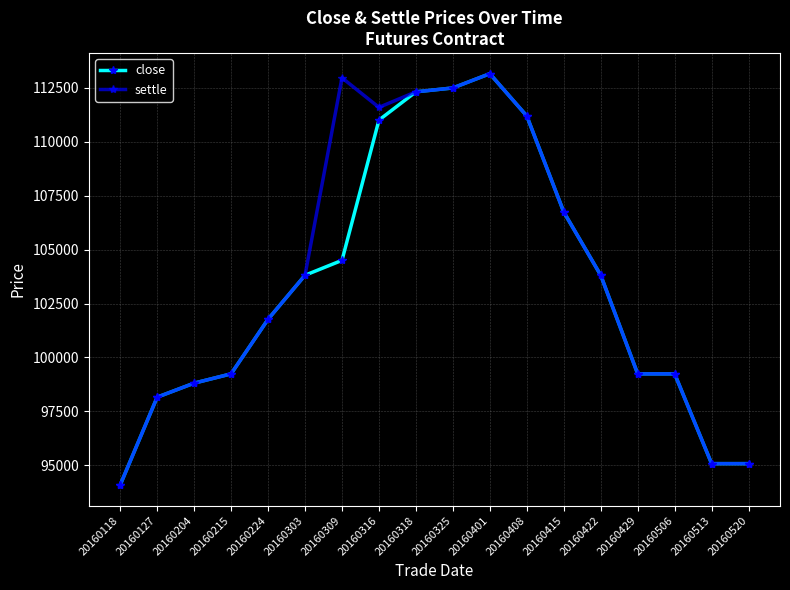

What is the value of the close point at the 13th from the left?

106740